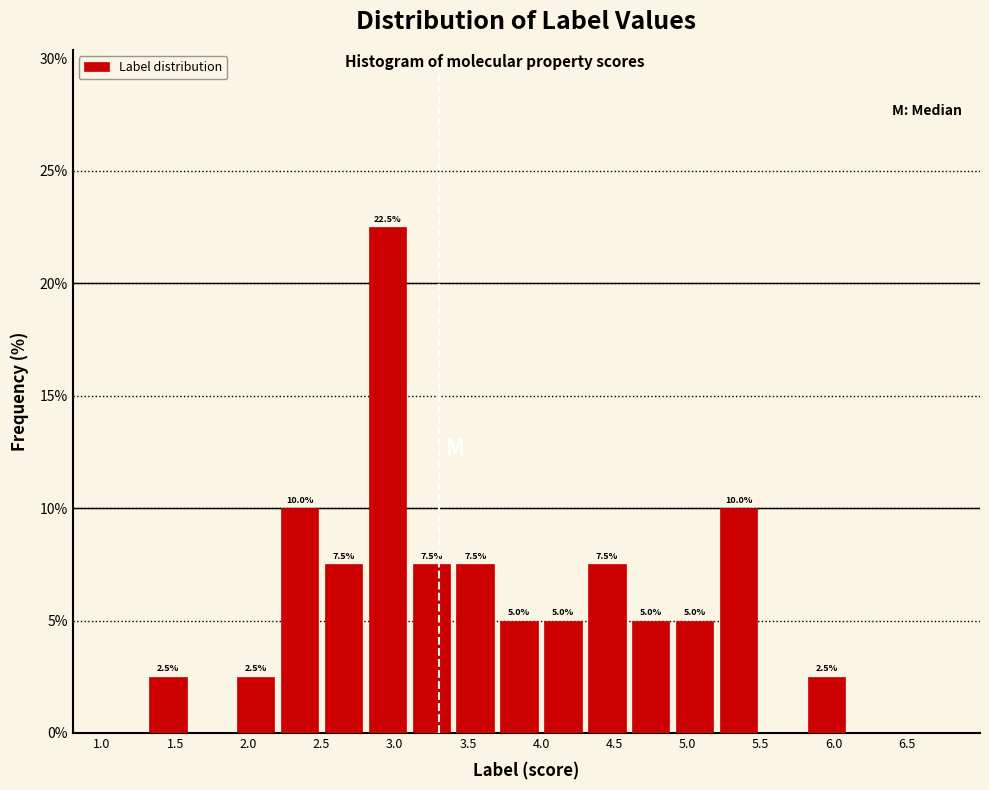

Which range on the x-axis has the tallest bar?

2.8 to 3.1